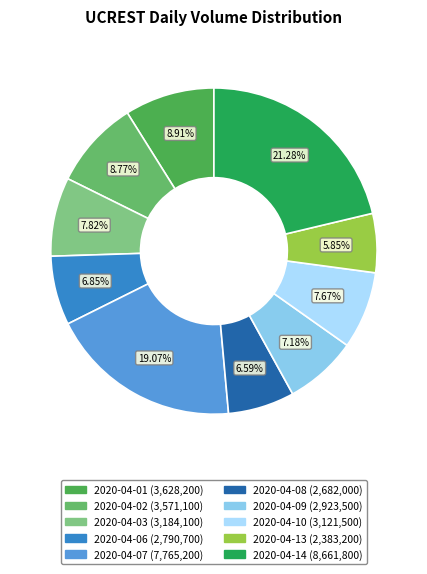

To the nearest percent, what percentage of the pie is 2020-04-08?

7%